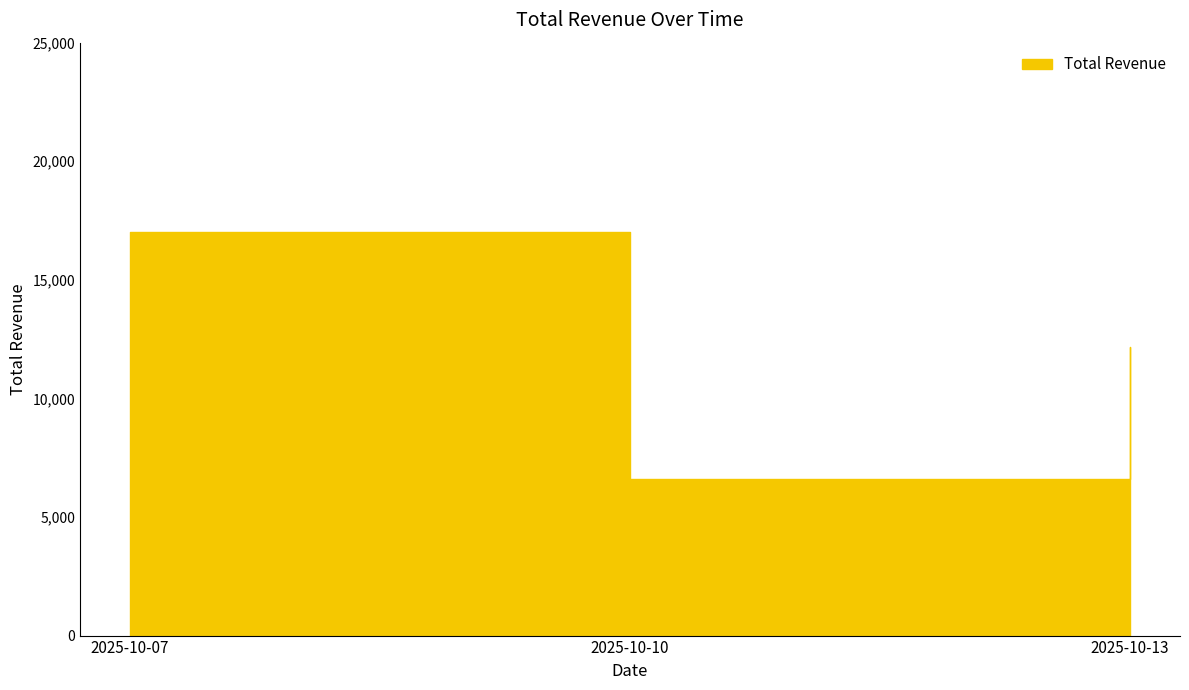

What is the difference between the values at 2025-10-13 and 2025-10-10?

5580